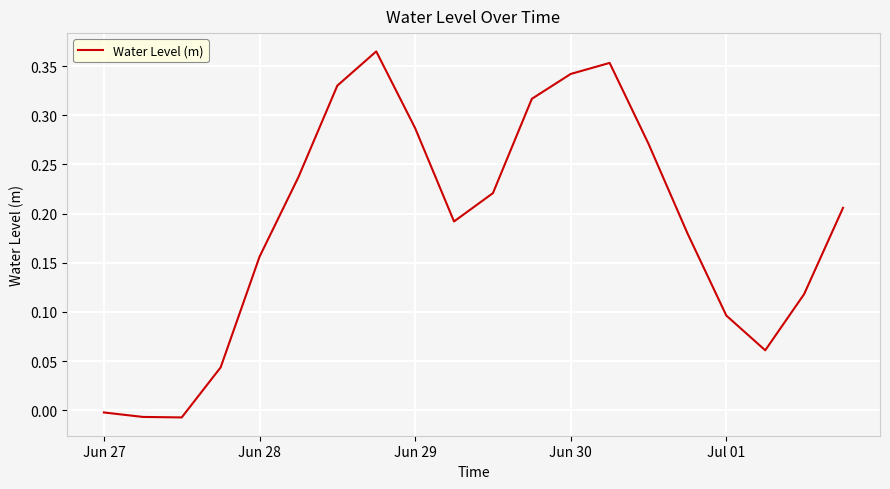

Where is the data nearest to the value 0?

Jun 27